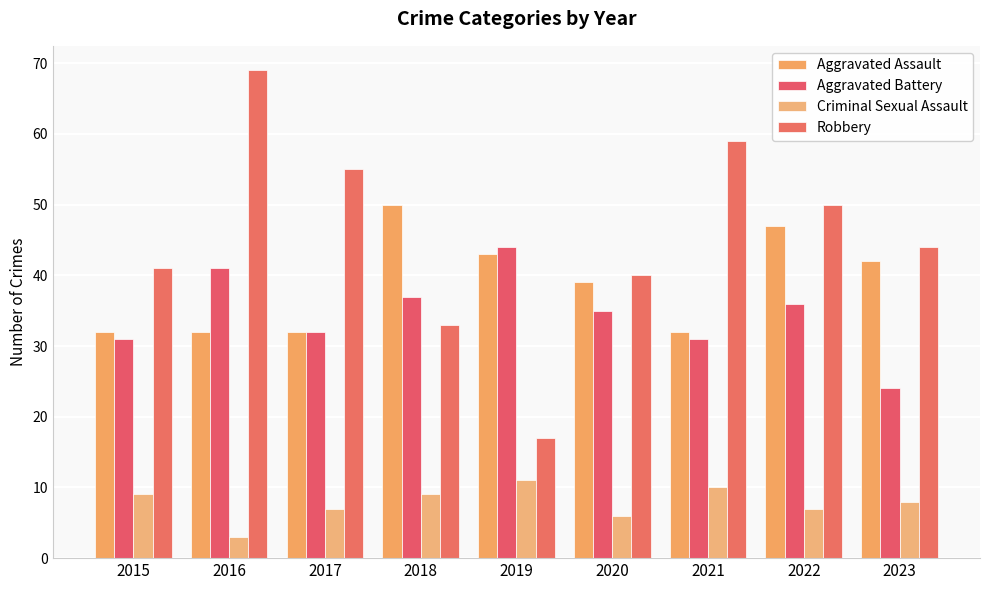

Count the number of categories in the chart.

9